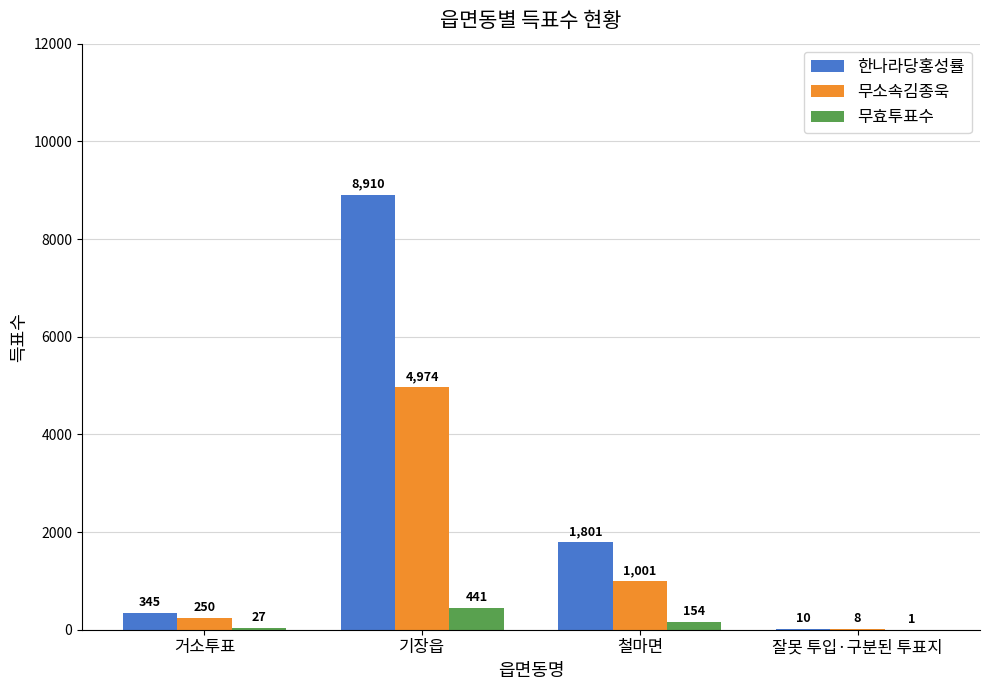

The value of 무효투표수 at 잘못 투입·구분된 투표지 is 1. True or false?

True